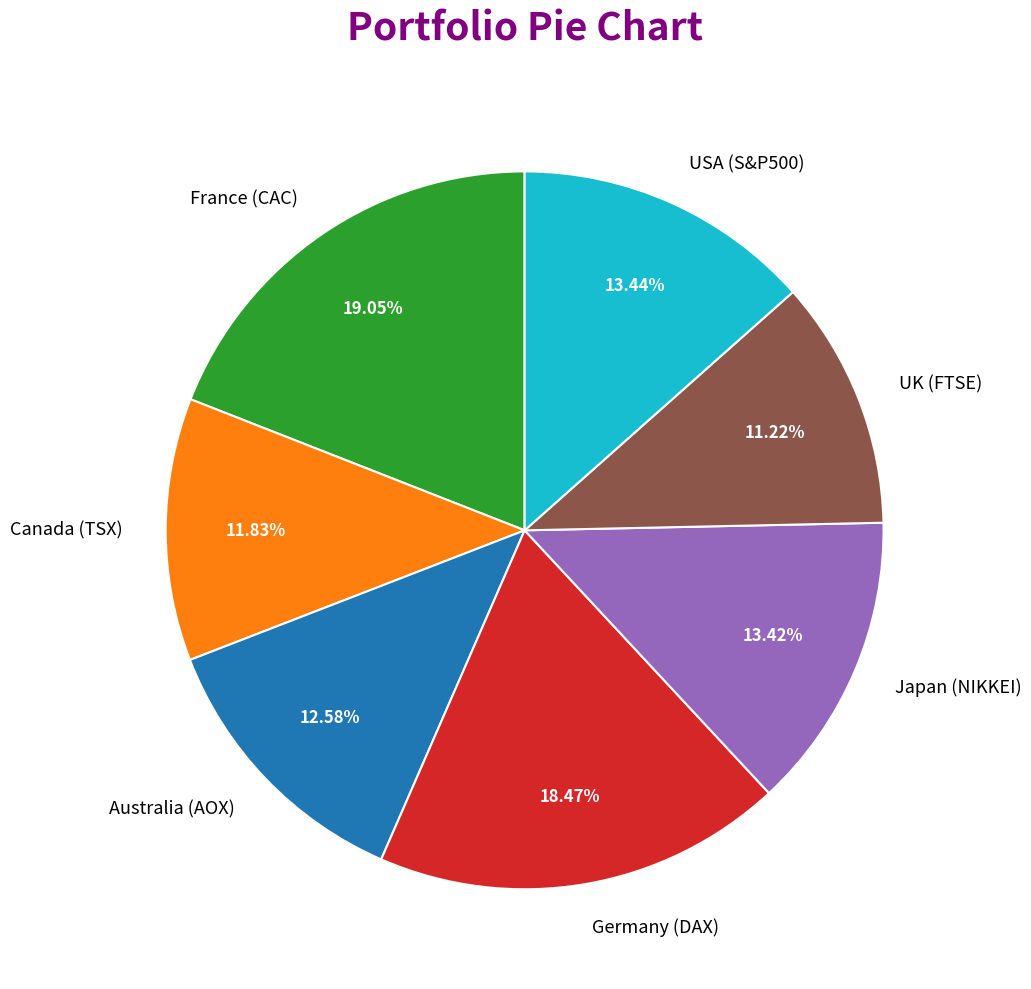

What portion of the pie excludes Australia (AOX)?

87.4%